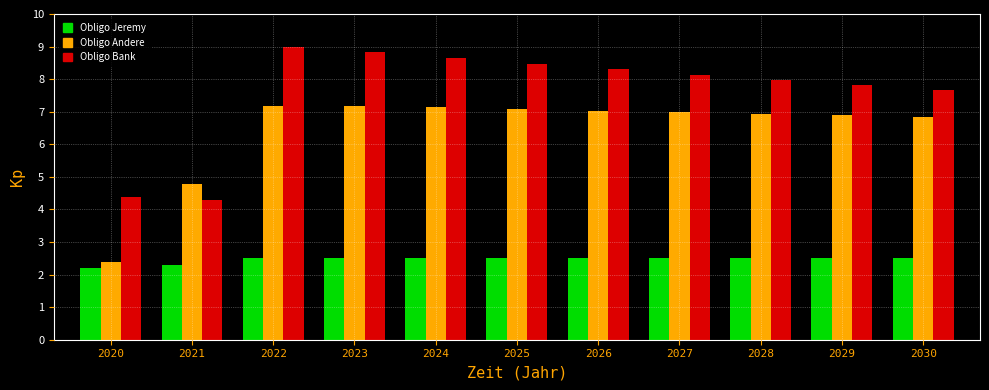

At how many categories does at least one series exceed 2?

11